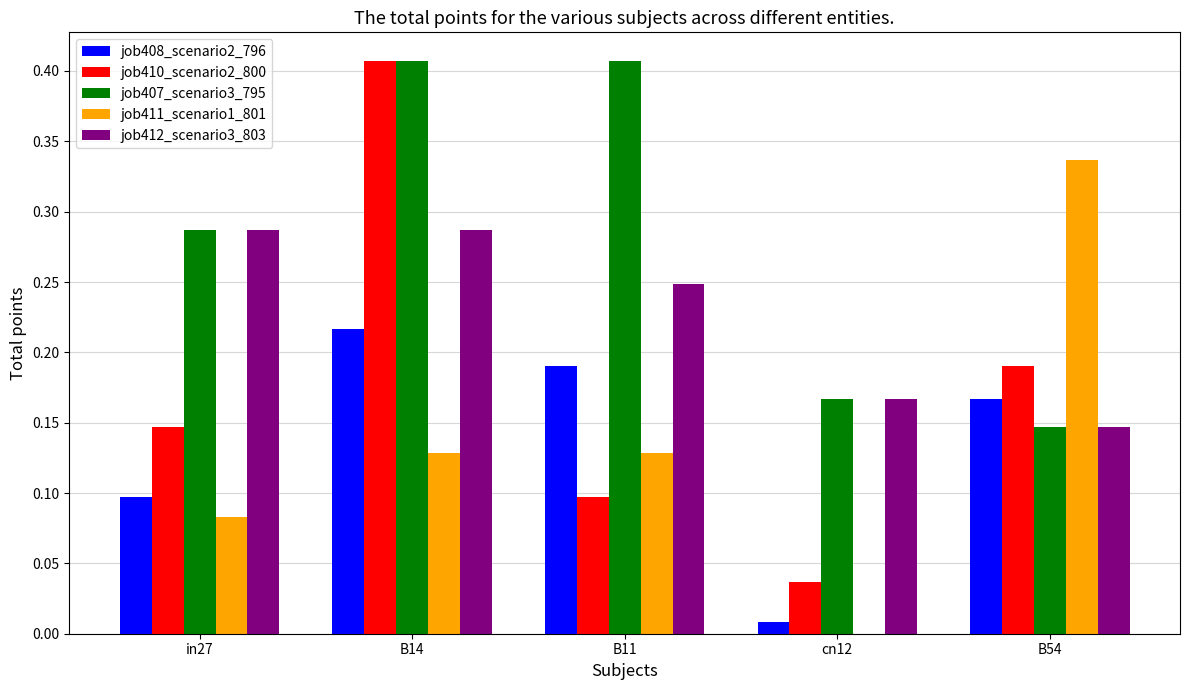

Does the chart contain stacked bars?

No